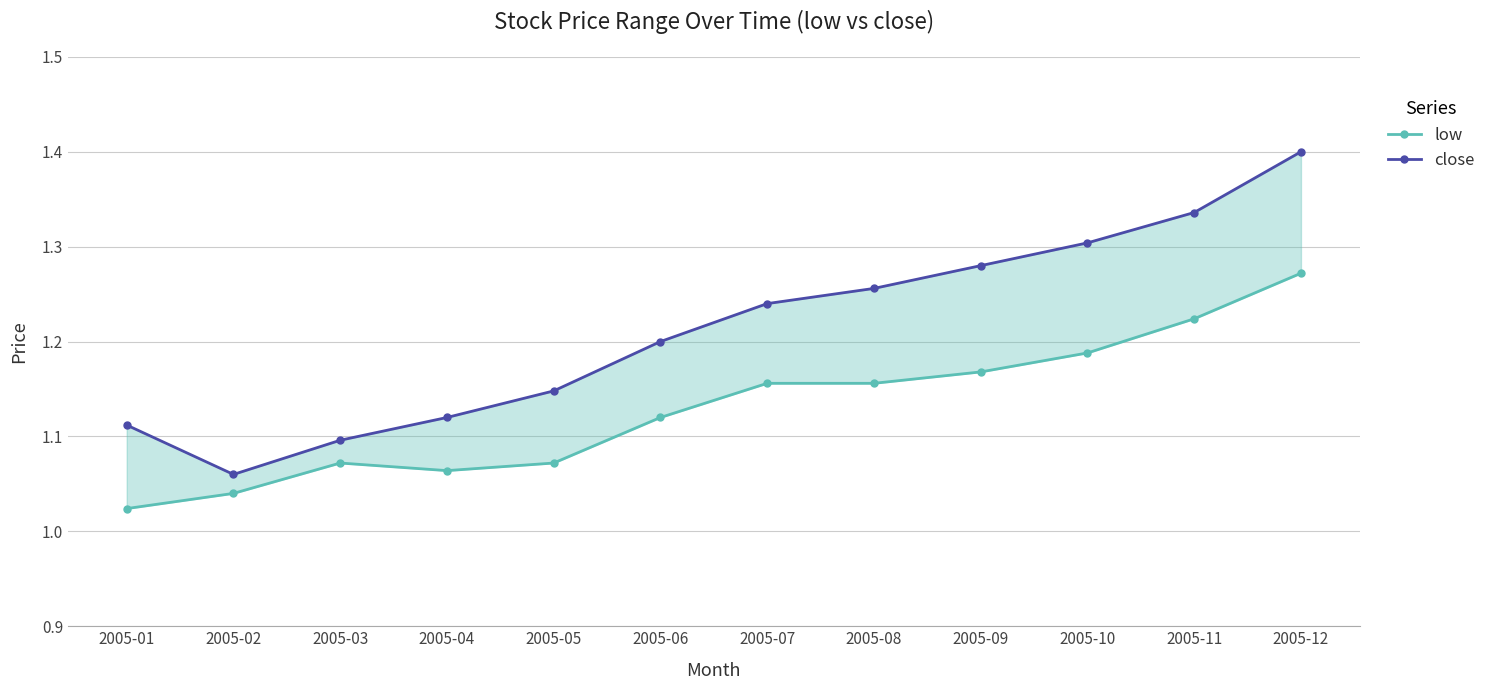

Is the value of low at 2005-06 greater than the value of close at 2005-07?

No